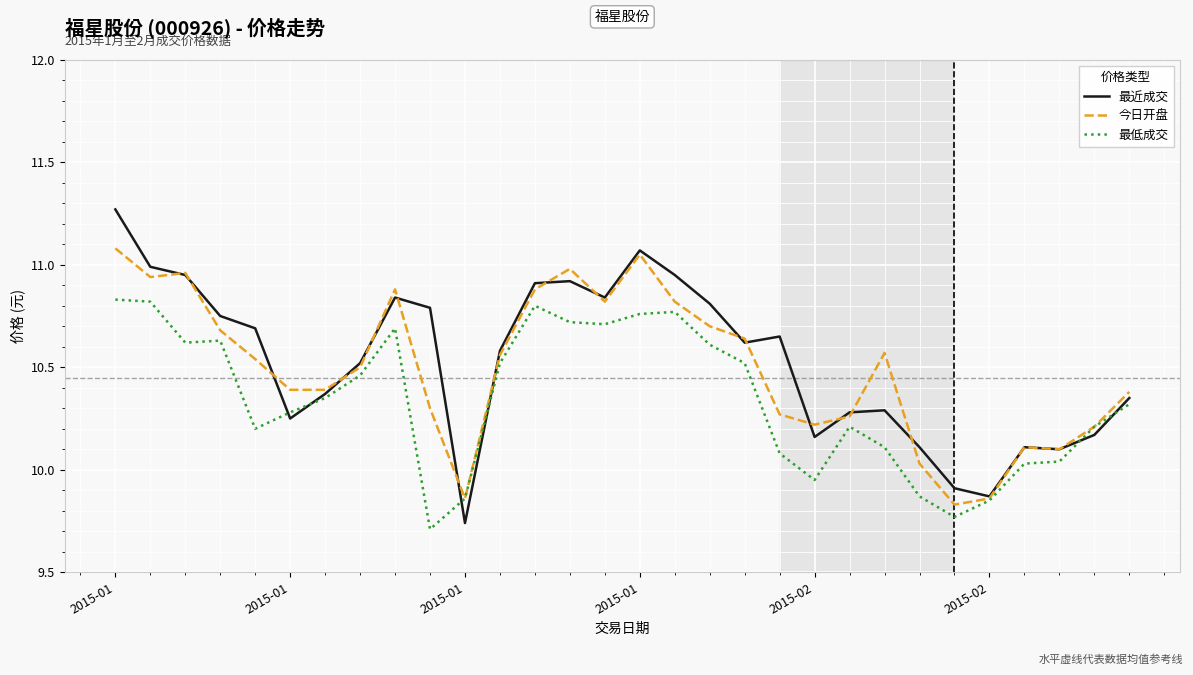

Which series has the largest total across all categories?

最近成交